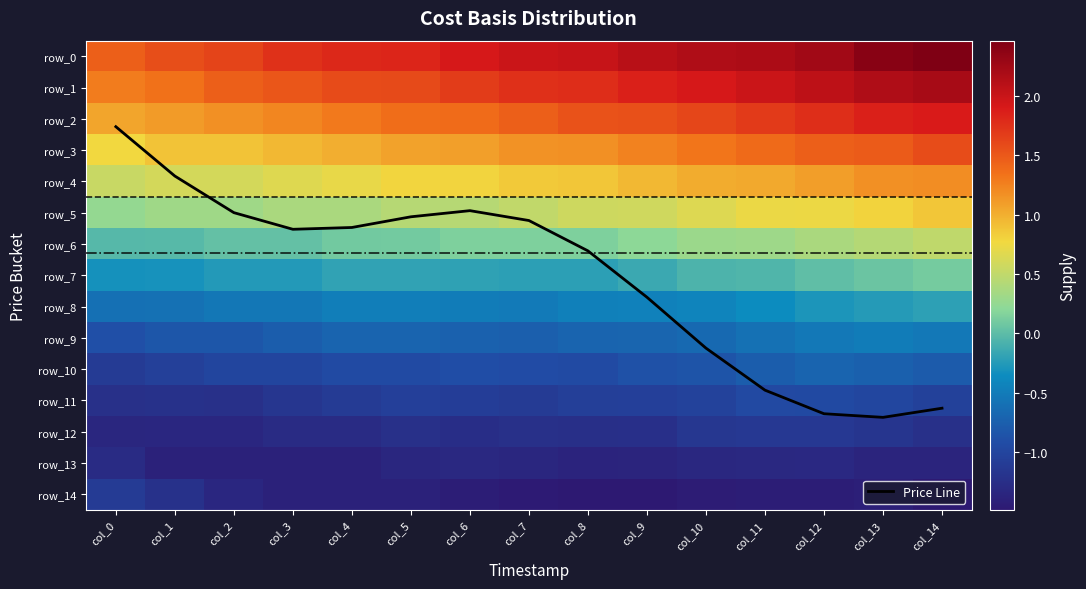

What is the sum of all row_12 values?

-18.6